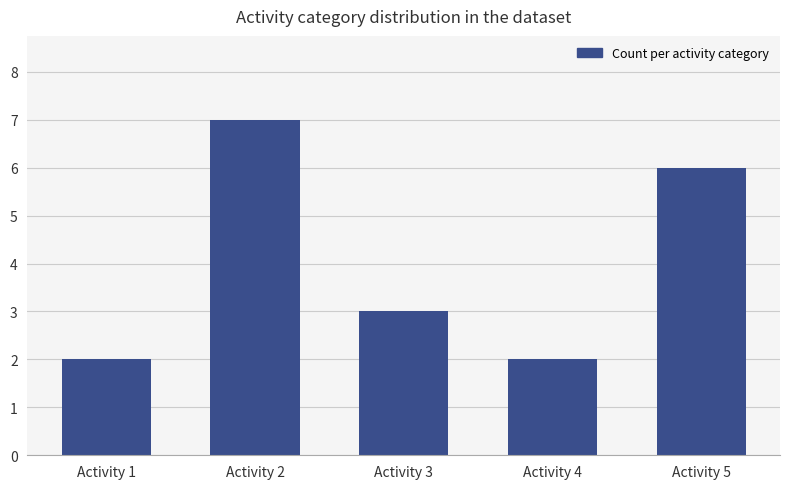

Are the bars horizontal?

No